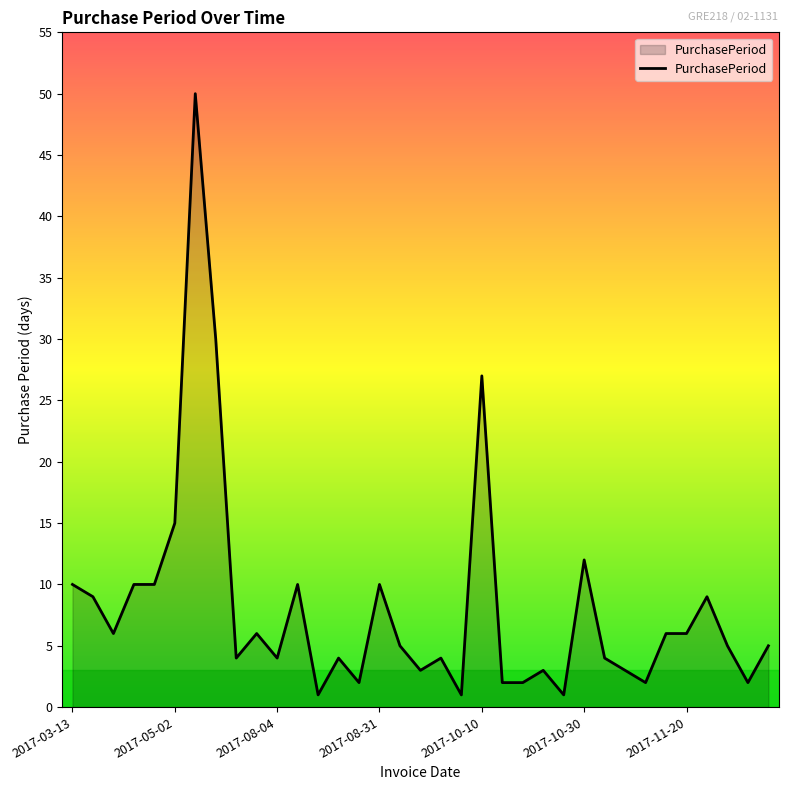

What is the difference between the maximum and minimum values?

49